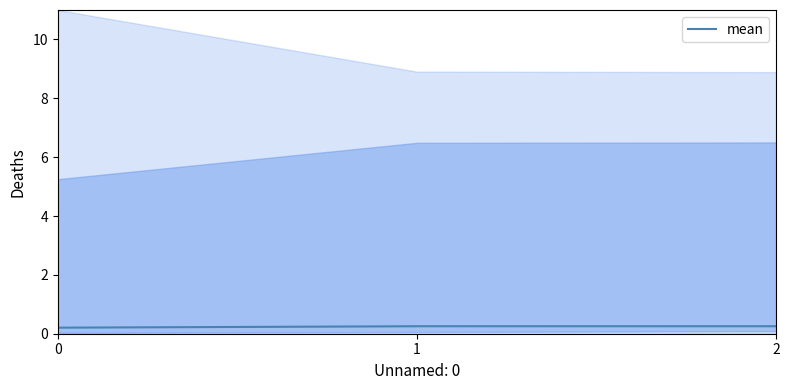

True or false: the data shows 0.3 at 0.

False